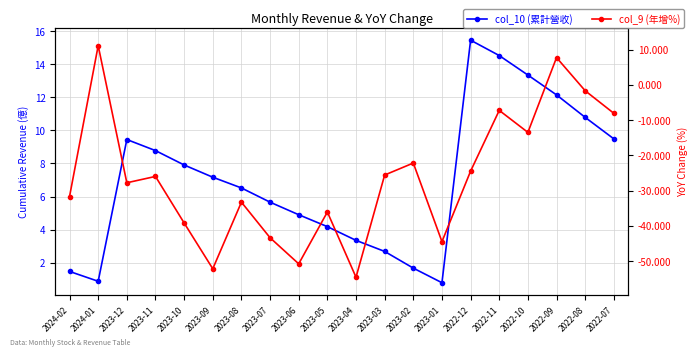

What is the lowest value of the col_9 (年增%) series?

-54.6